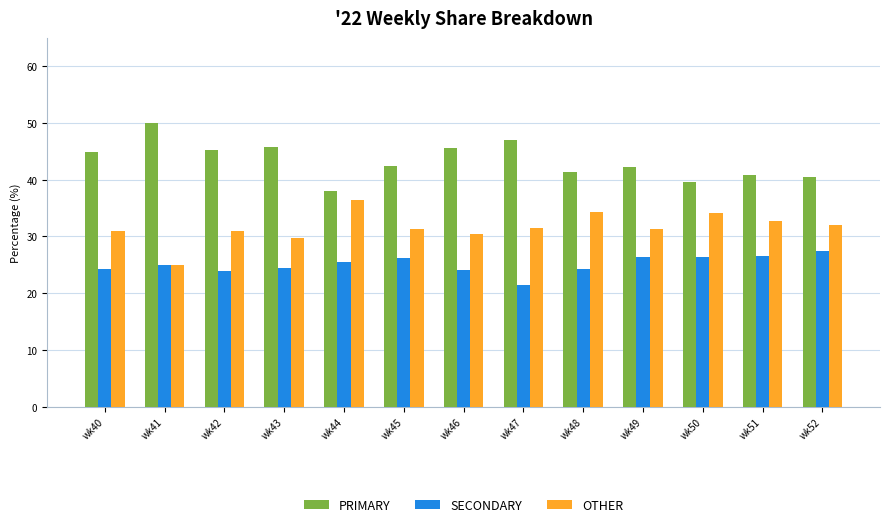

The SECONDARY series shows 38.5 at wk51. True or false?

False